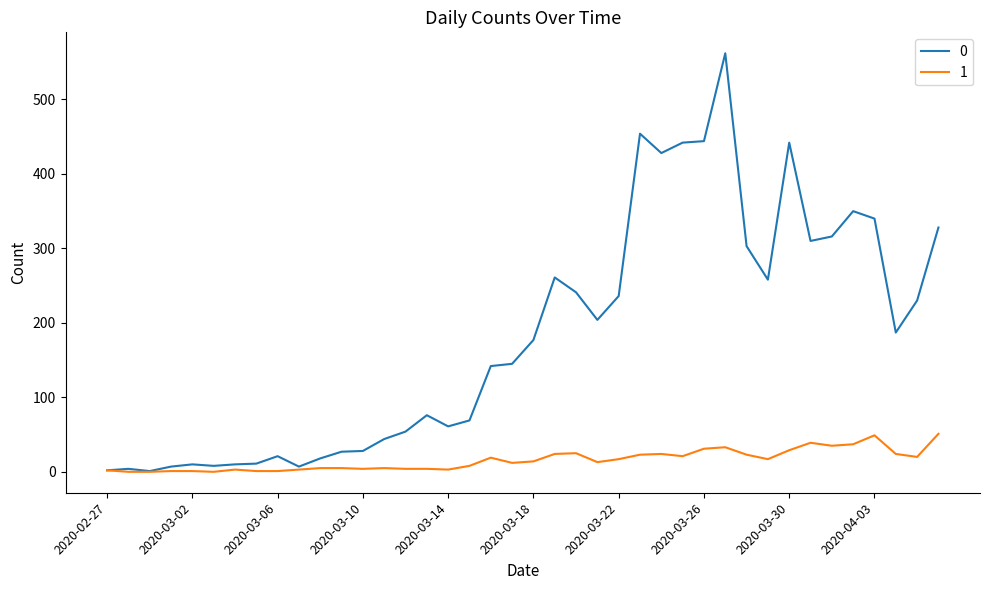

What is the highest value of the 0 series?

562